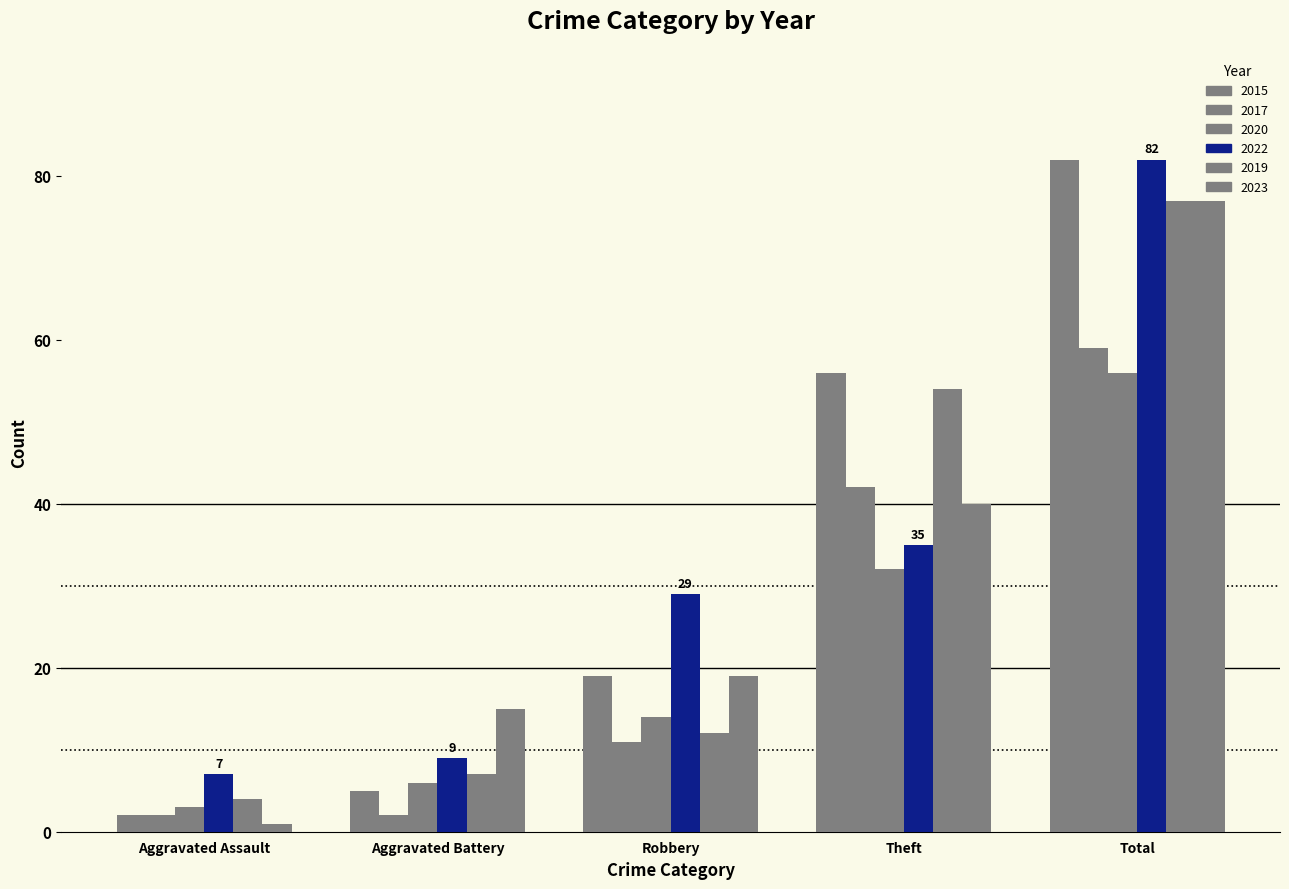

How many groups of bars are there?

5